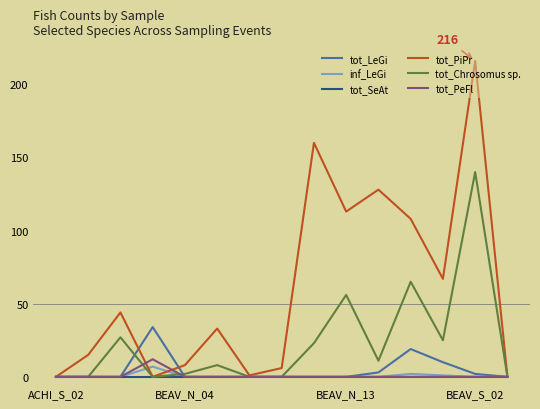

True or false: tot_LeGi has a value of 17 at ACHI_S_02.

False